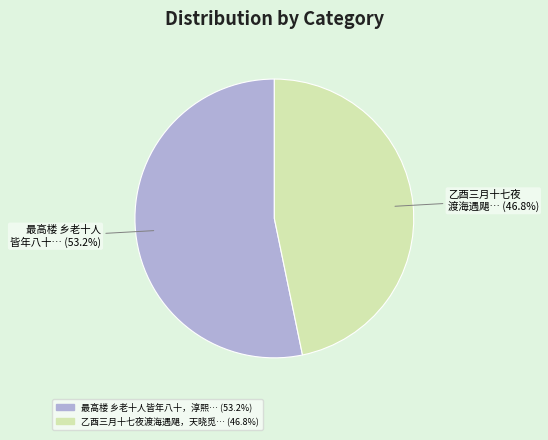

How many slices are in this pie chart?

2